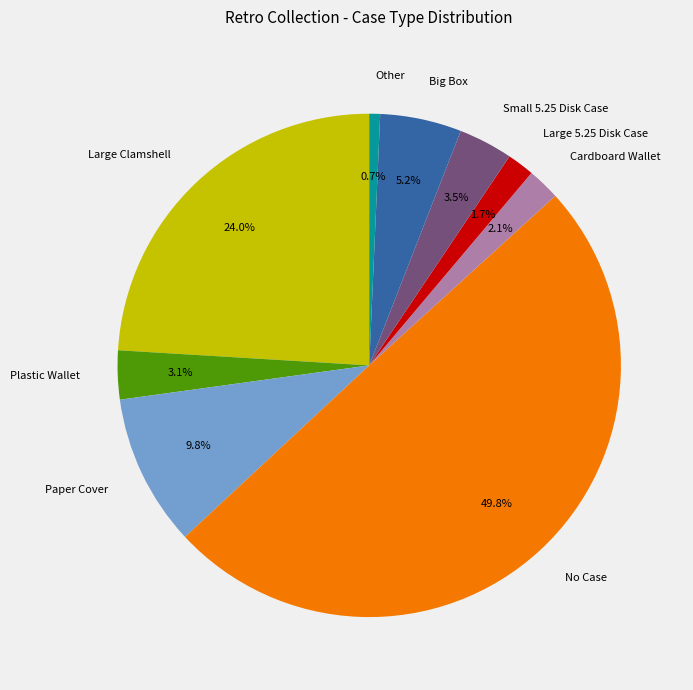

What portion of the pie excludes Large 5.25 Disk Case?

98.3%